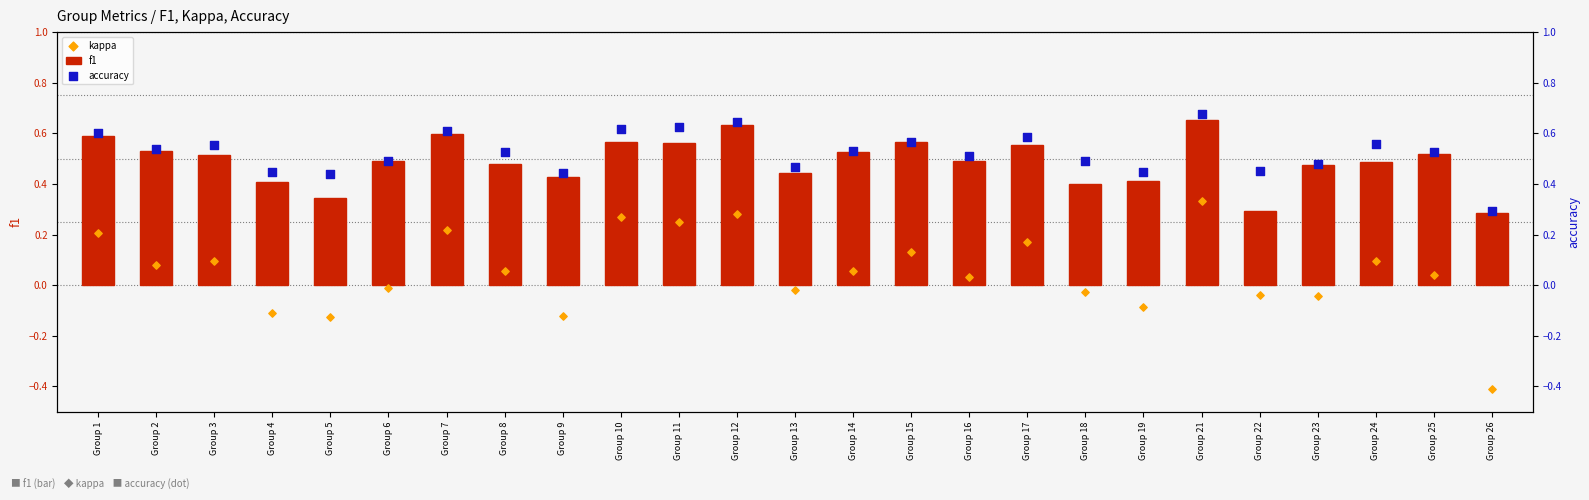

Which series has the largest Y range (max minus min)?

kappa